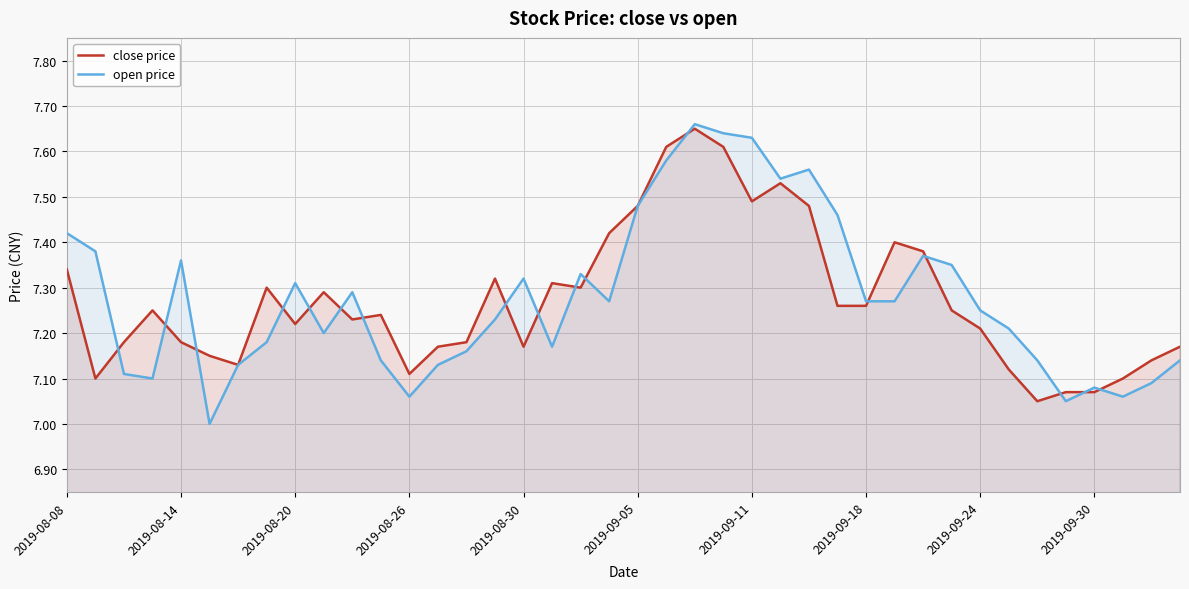

How many lines are shown in the chart?

2